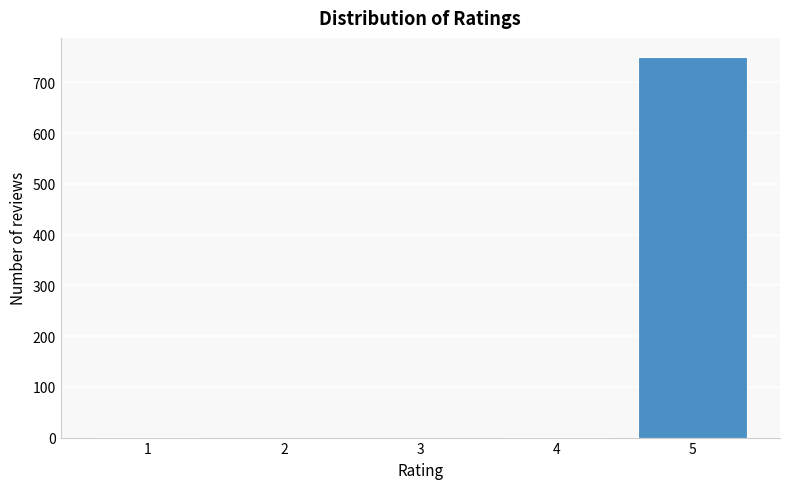

What is the sum of all values?

753